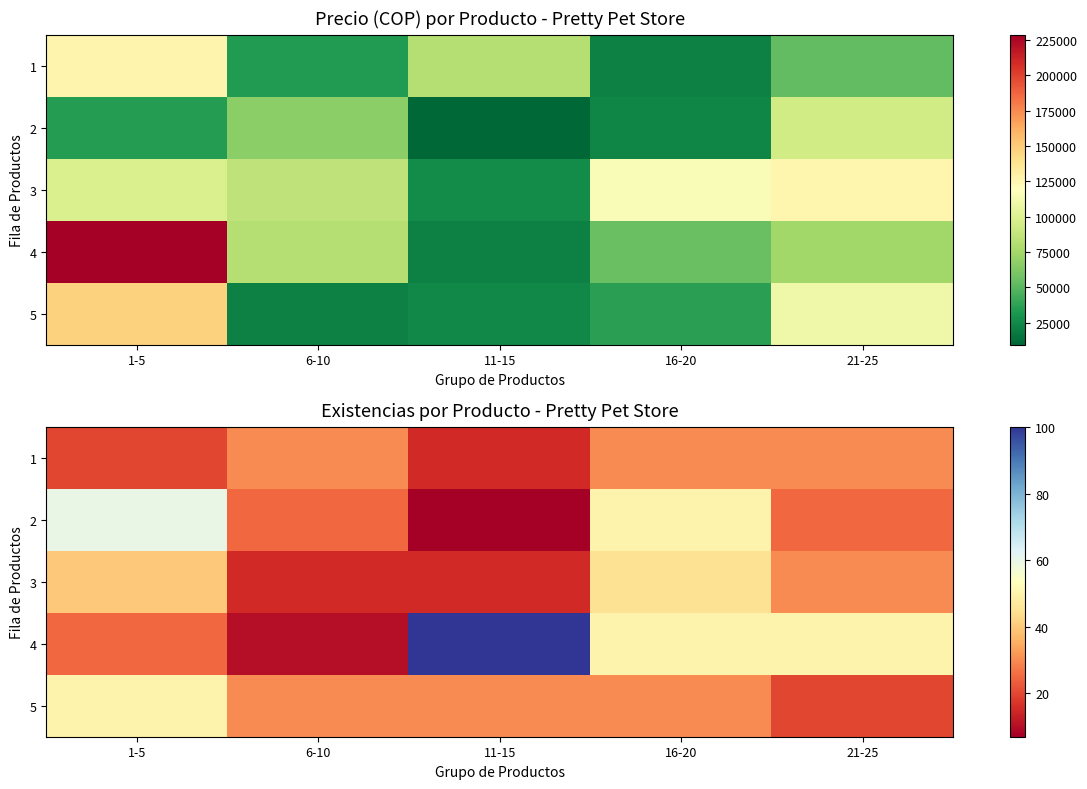

True or false: 3 has a value of 30 at 21-25.

True